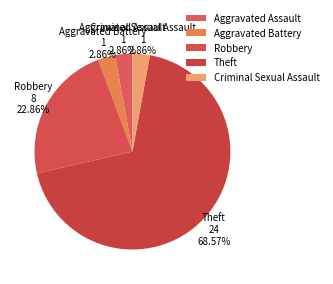

What is the total percentage of Aggravated Assault and Aggravated Battery?

5.7%